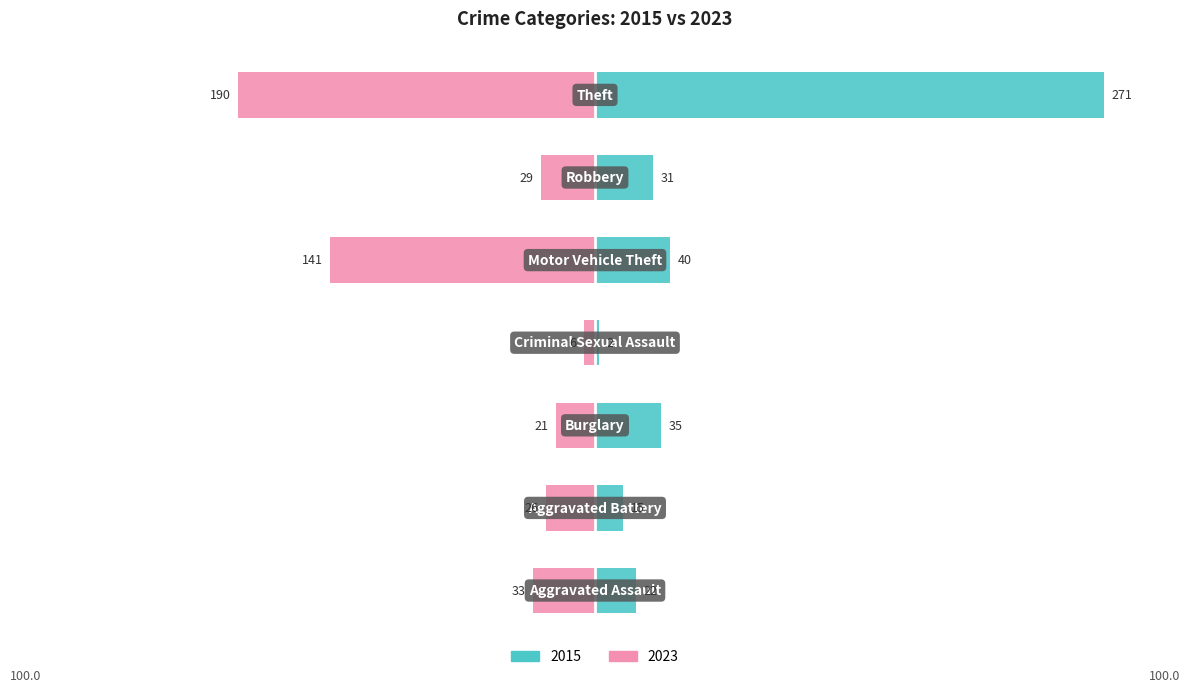

How many series are shown in this chart?

2